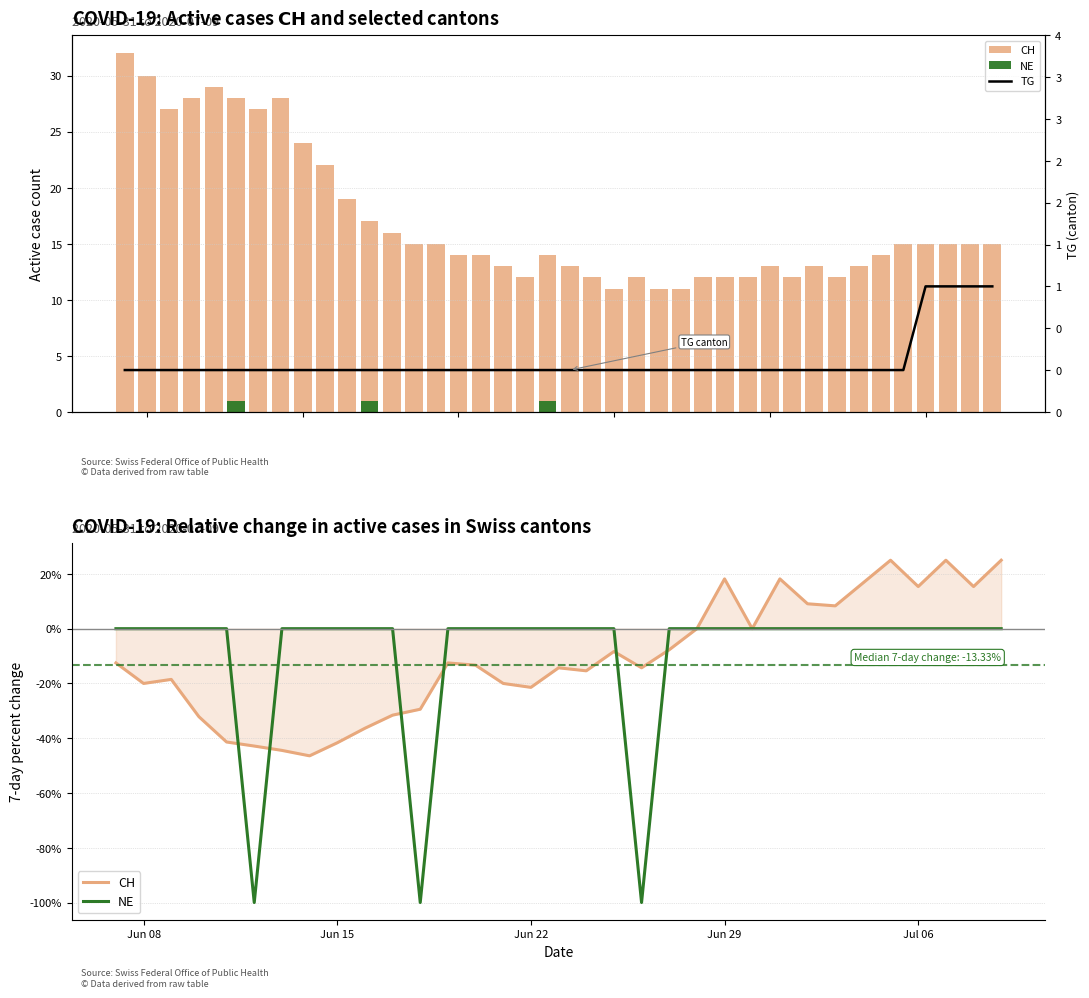

What is the label of the 4th bar from the right?

2020-07-06